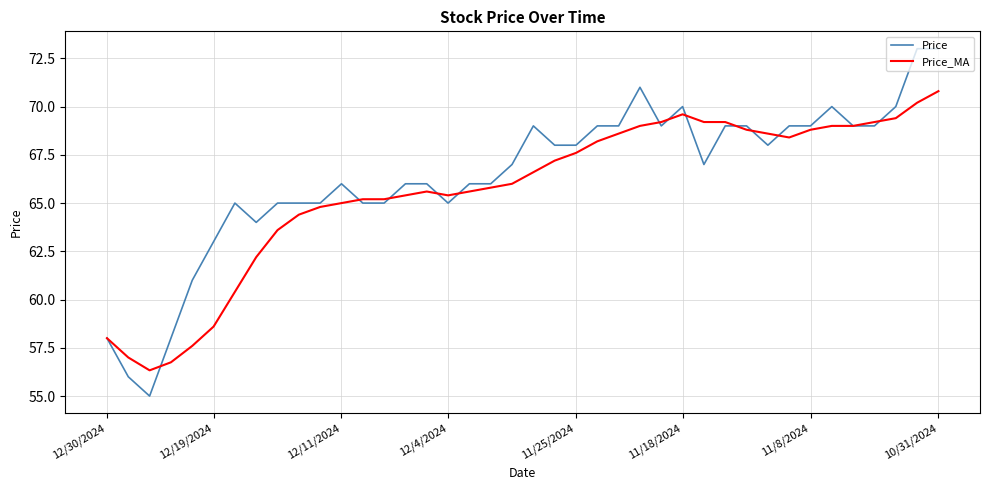

List the series in order of their peak value, highest first.

Price, Price_MA